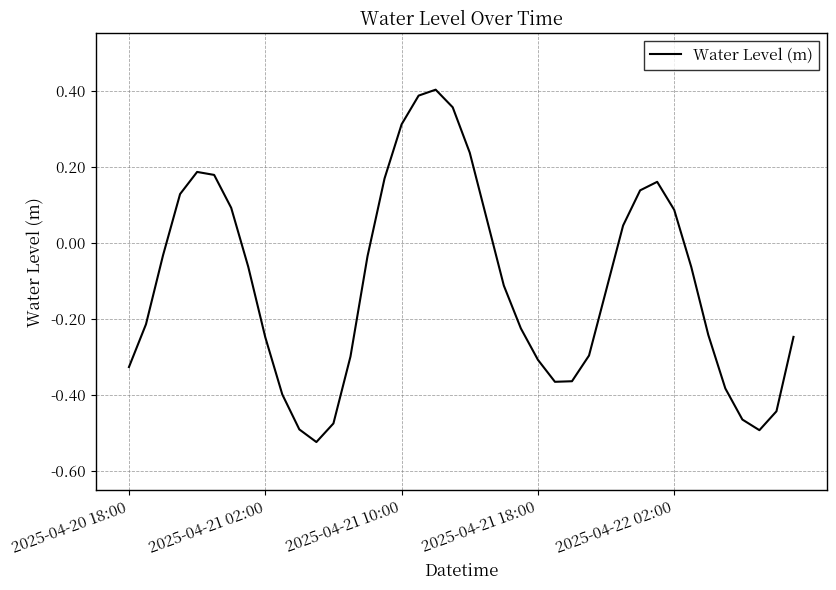

Does the chart display data point markers on the line(s)?

No